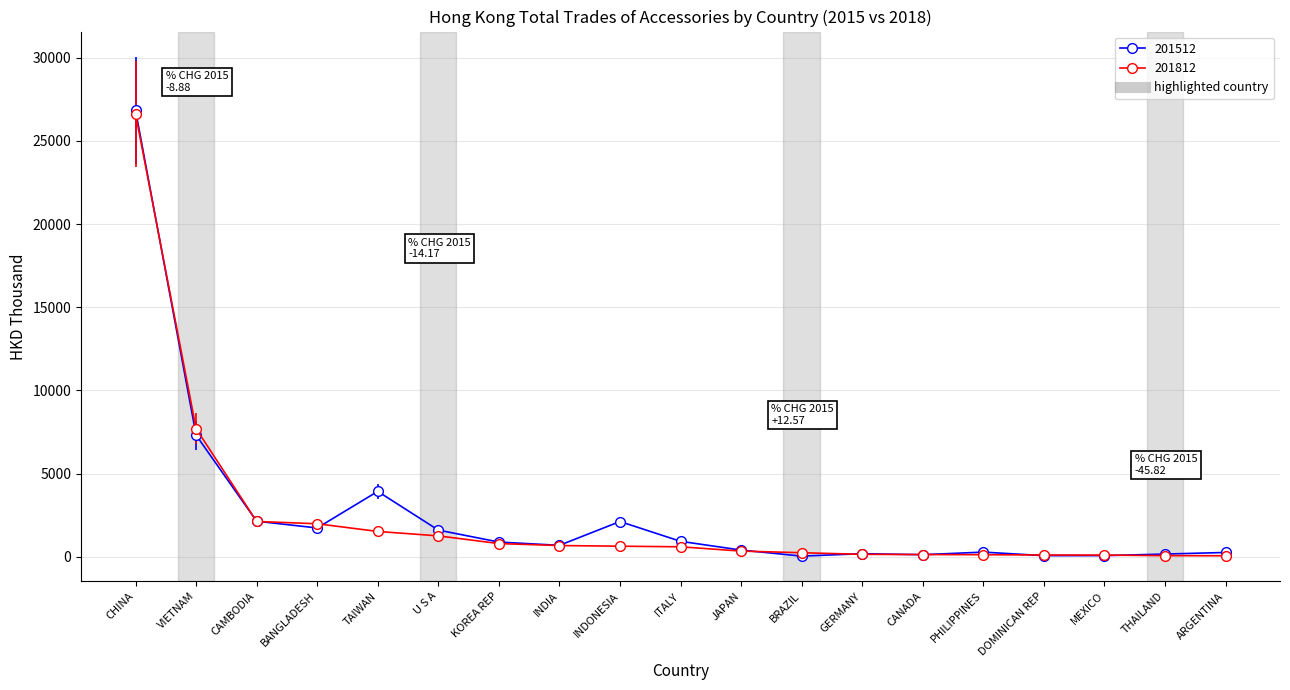

At which category is the sum across all series the highest?

CHINA